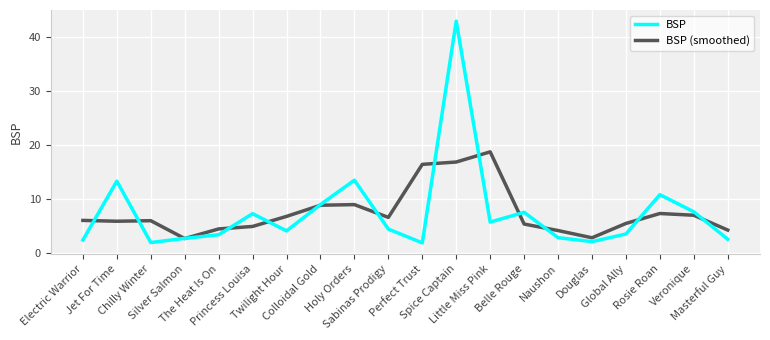

How many lines are shown in the chart?

2